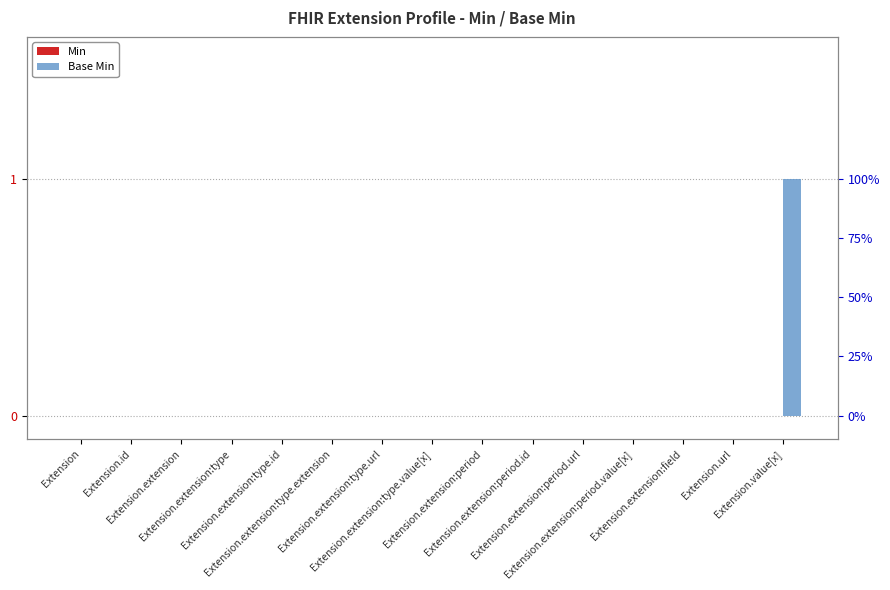

Which series has the largest range (max minus min)?

Base Min